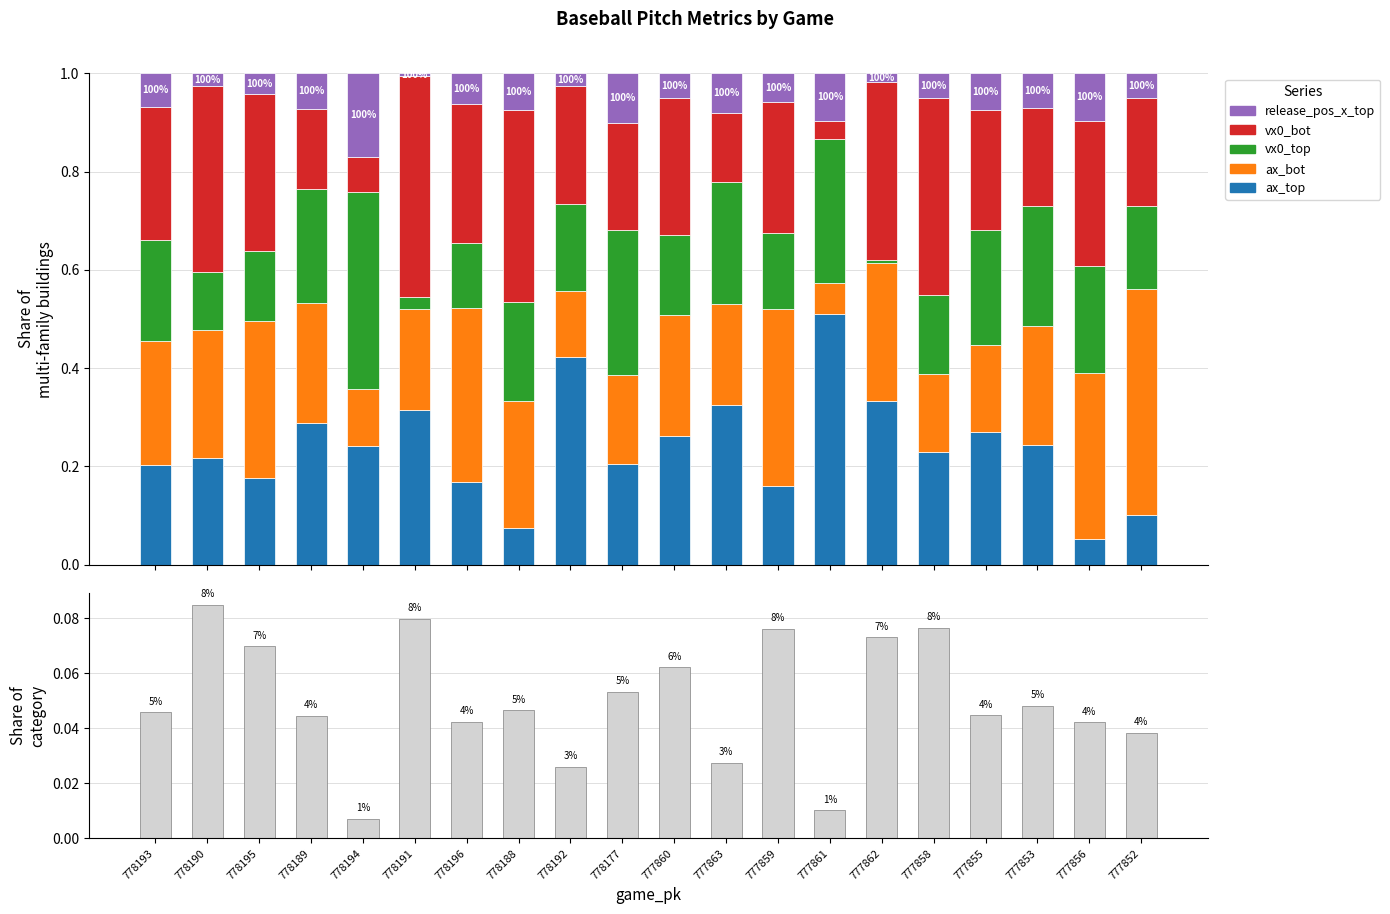

Between 778196 and 778193, which is larger?

778193